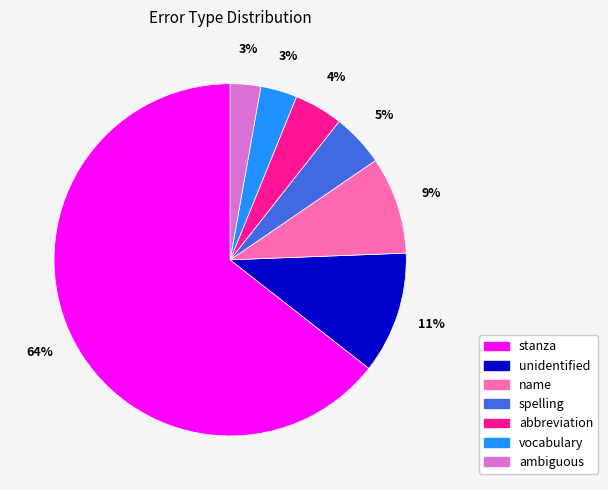

To the nearest percent, what is the difference between the largest and smallest slice percentages?

62%